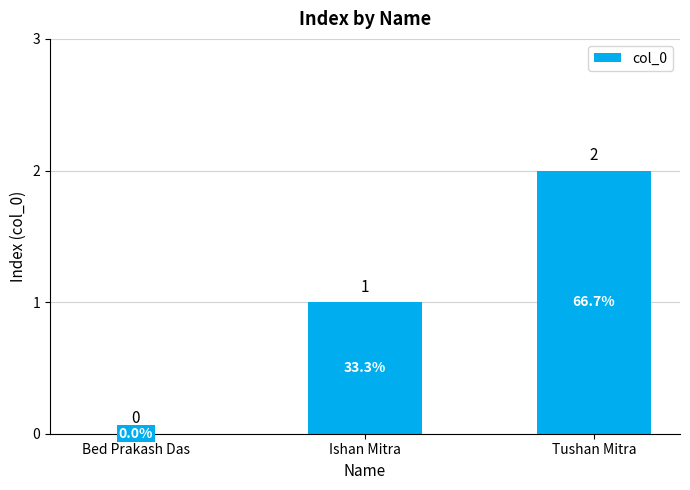

Is it true that the value at Bed Prakash Das is 0?

True